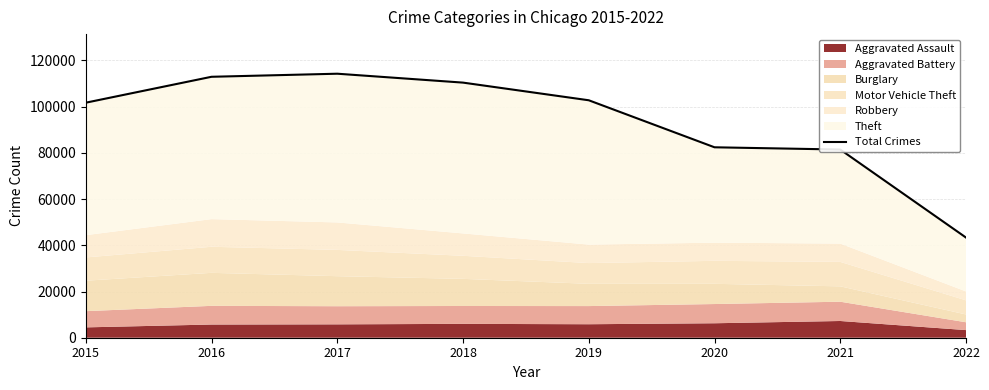

Is it true that the value at 2022 is 43354?

True